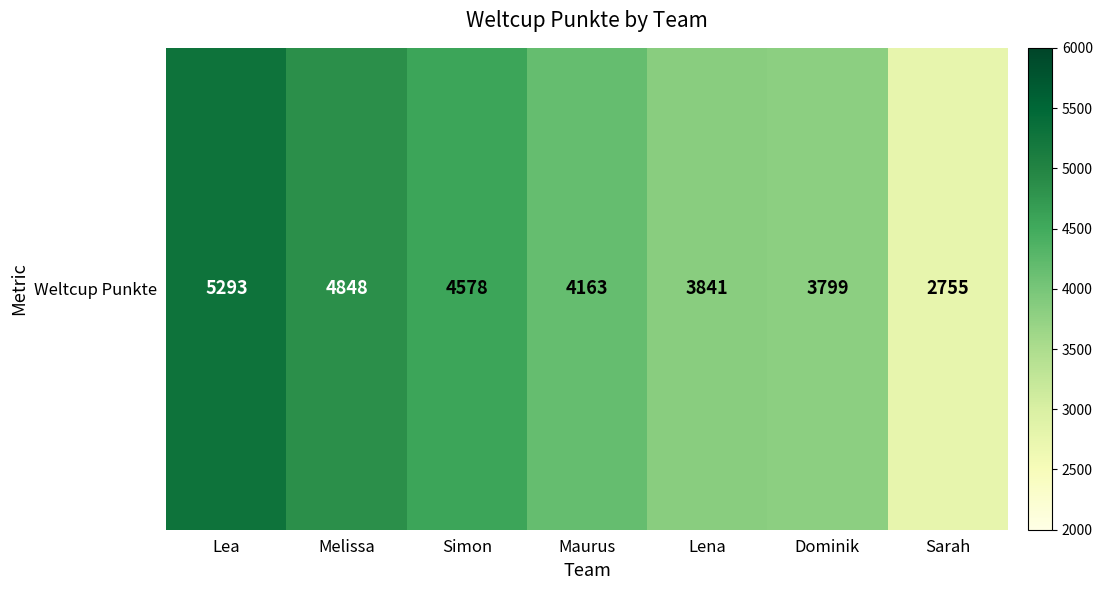

List the labels in order of value, smallest first.

Sarah, Dominik, Lena, Maurus, Simon, Melissa, Lea